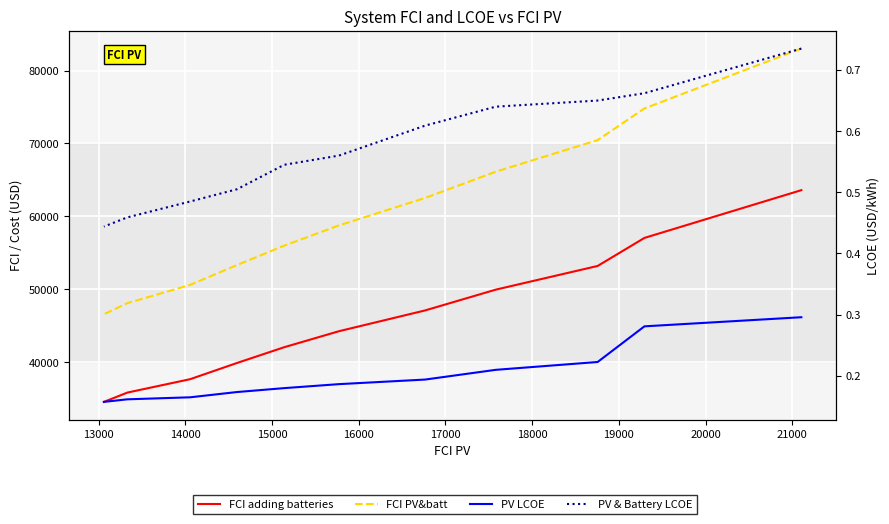

True or false: FCI adding batteries and PV & Battery LCOE intersect in this chart.

False